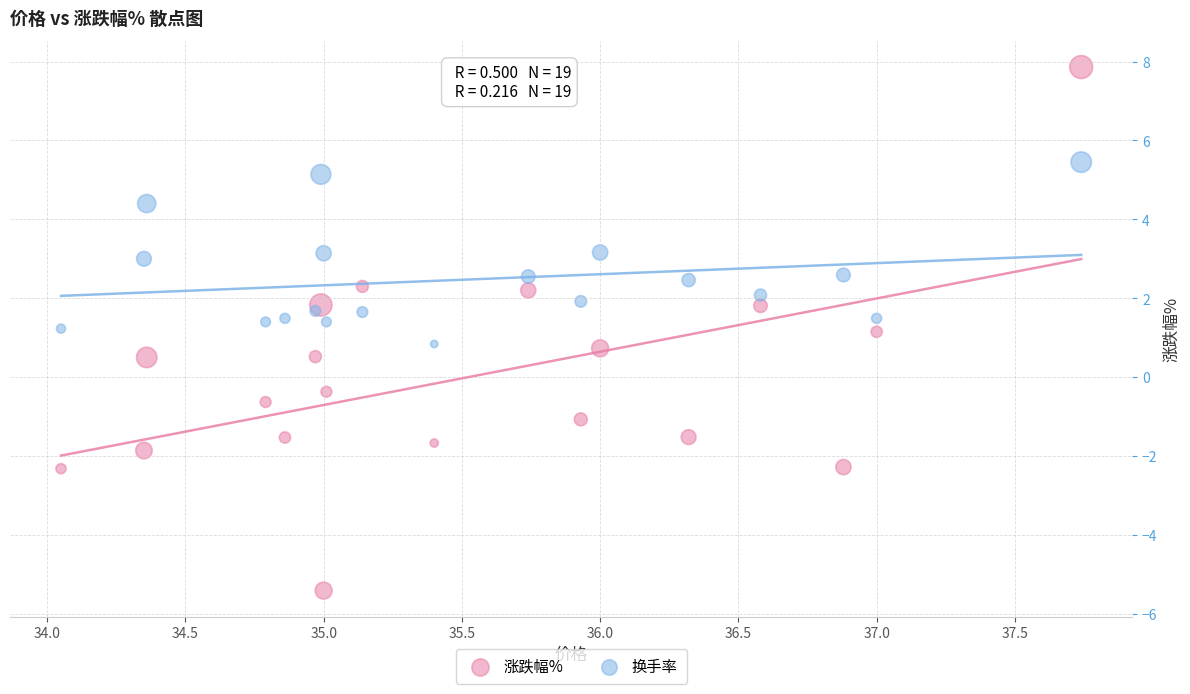

Across all data points, what is the range of Y values (max minus min)?

13.3